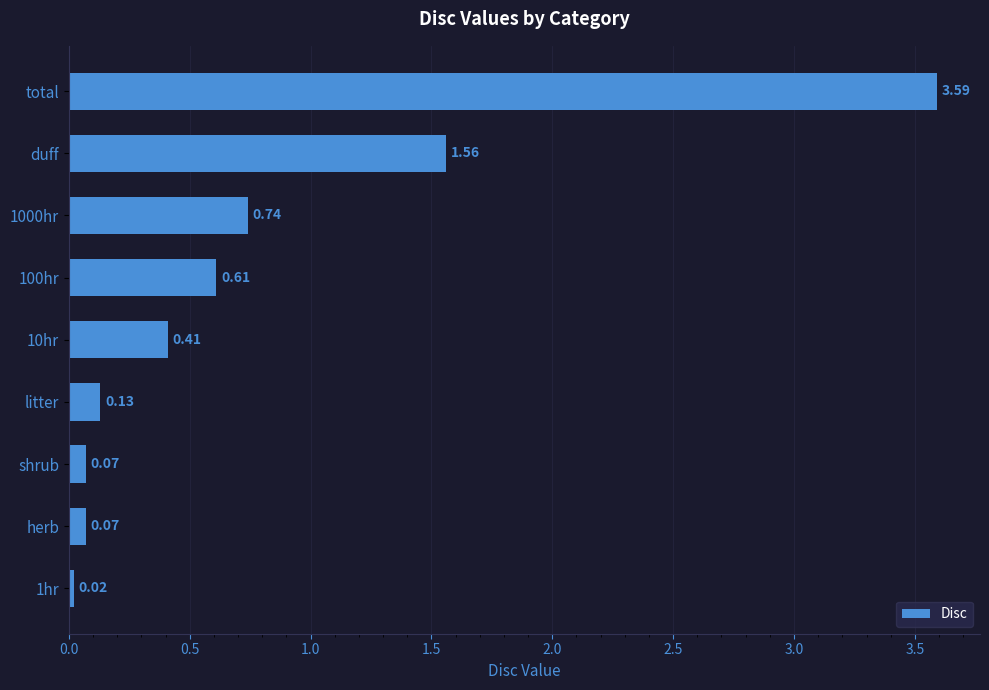

Between litter and shrub, which is larger?

litter